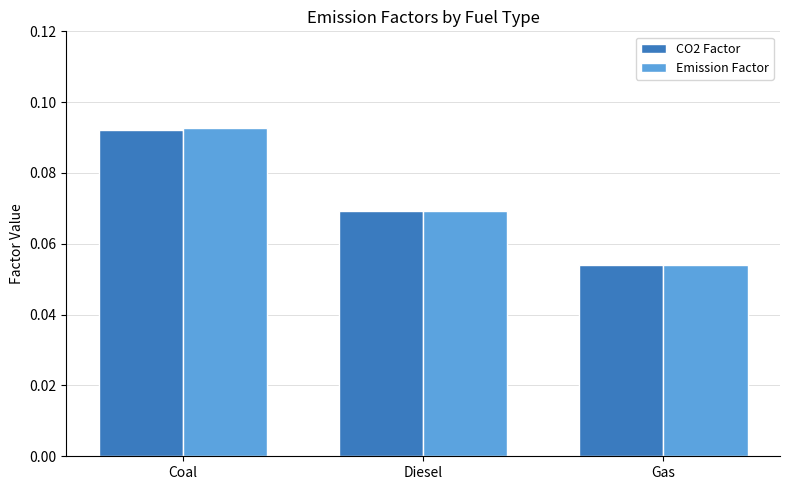

Between Diesel and Gas, which series saw the biggest shift?

Emission Factor